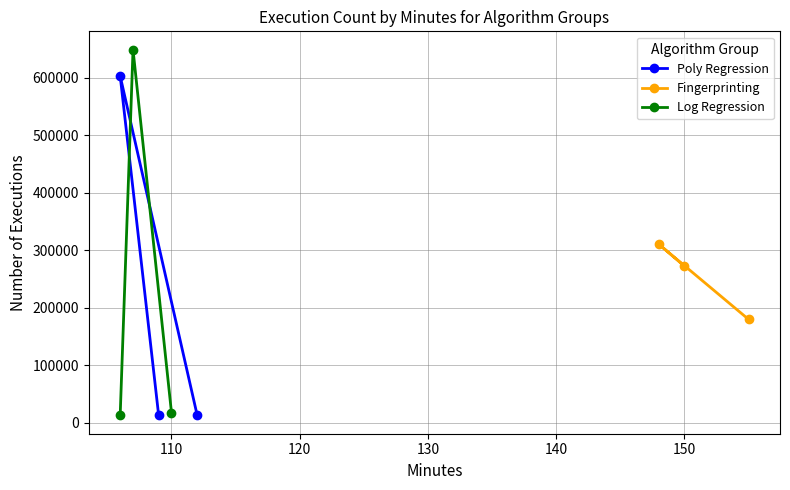

How many series are shown in this chart?

3